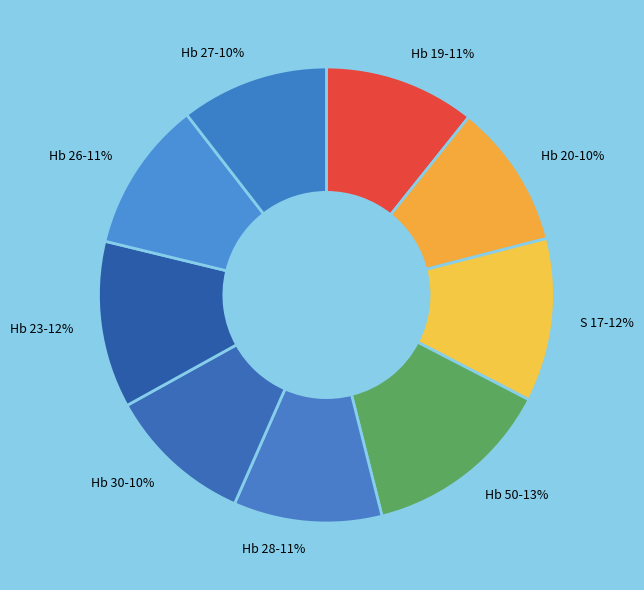

Is the sum of Hb 19 and Hb 20 greater than half?

No